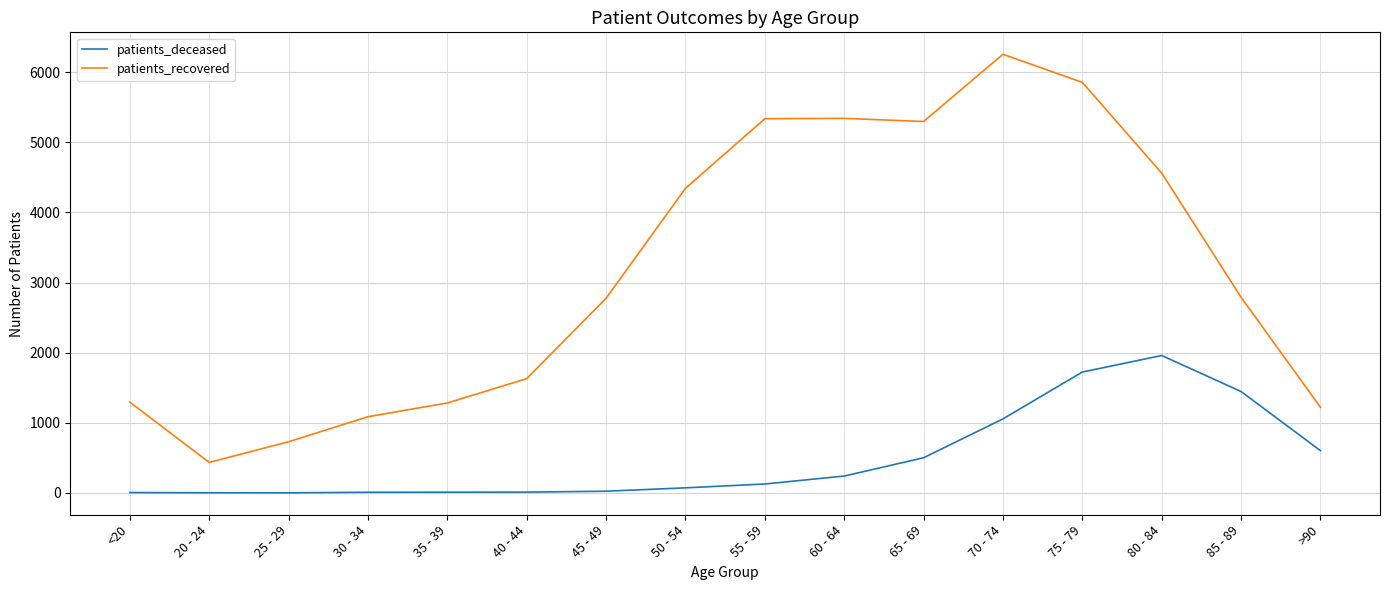

True or false: patients_recovered and patients_deceased cross at least once.

False